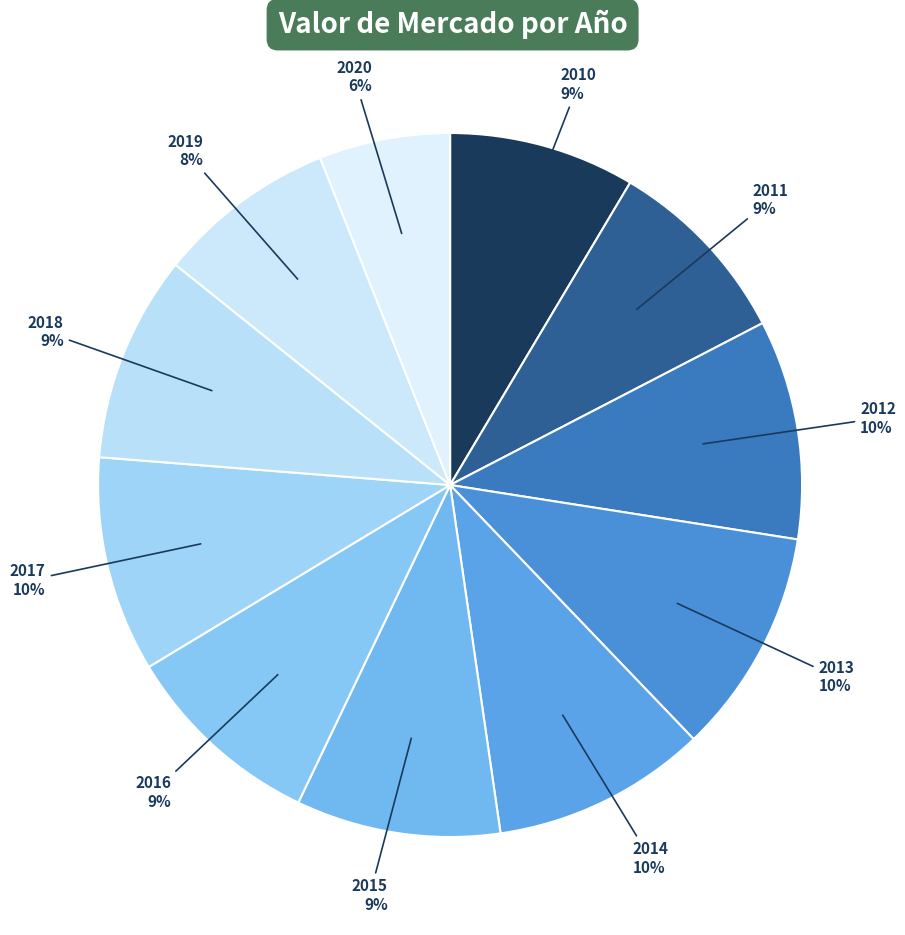

How many slices are in this pie chart?

11